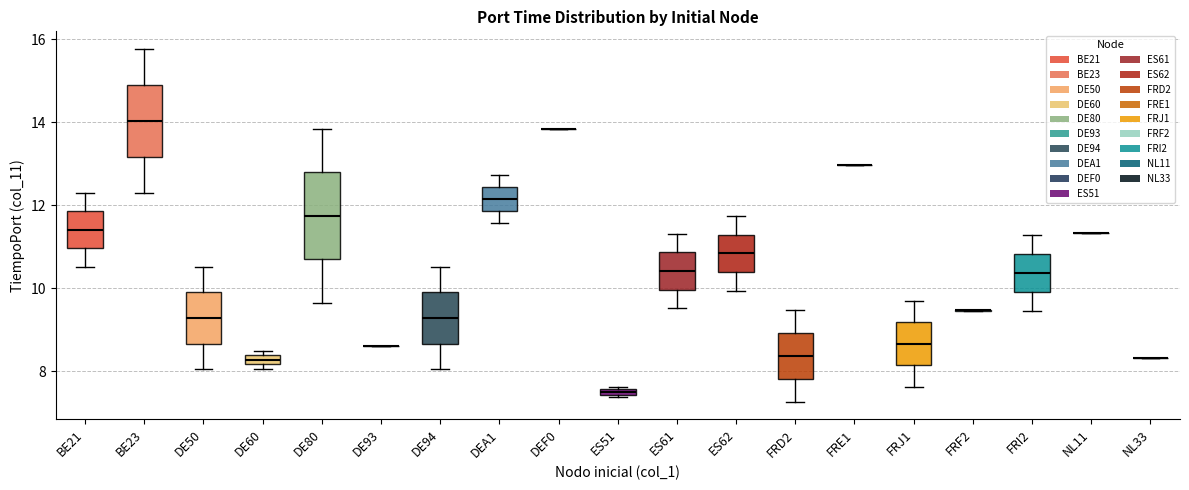

Where is the lower edge of the box for FRD2 on the y-axis? The values are not printed on the chart, so give them approximately, as read against the axis.

7.8